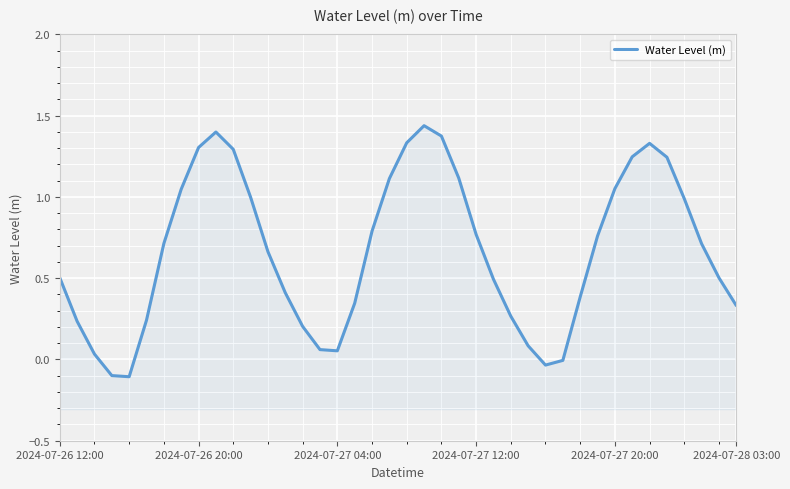

The chart shows a value of 1.7 at 2024-07-27 20:00. True or false?

False